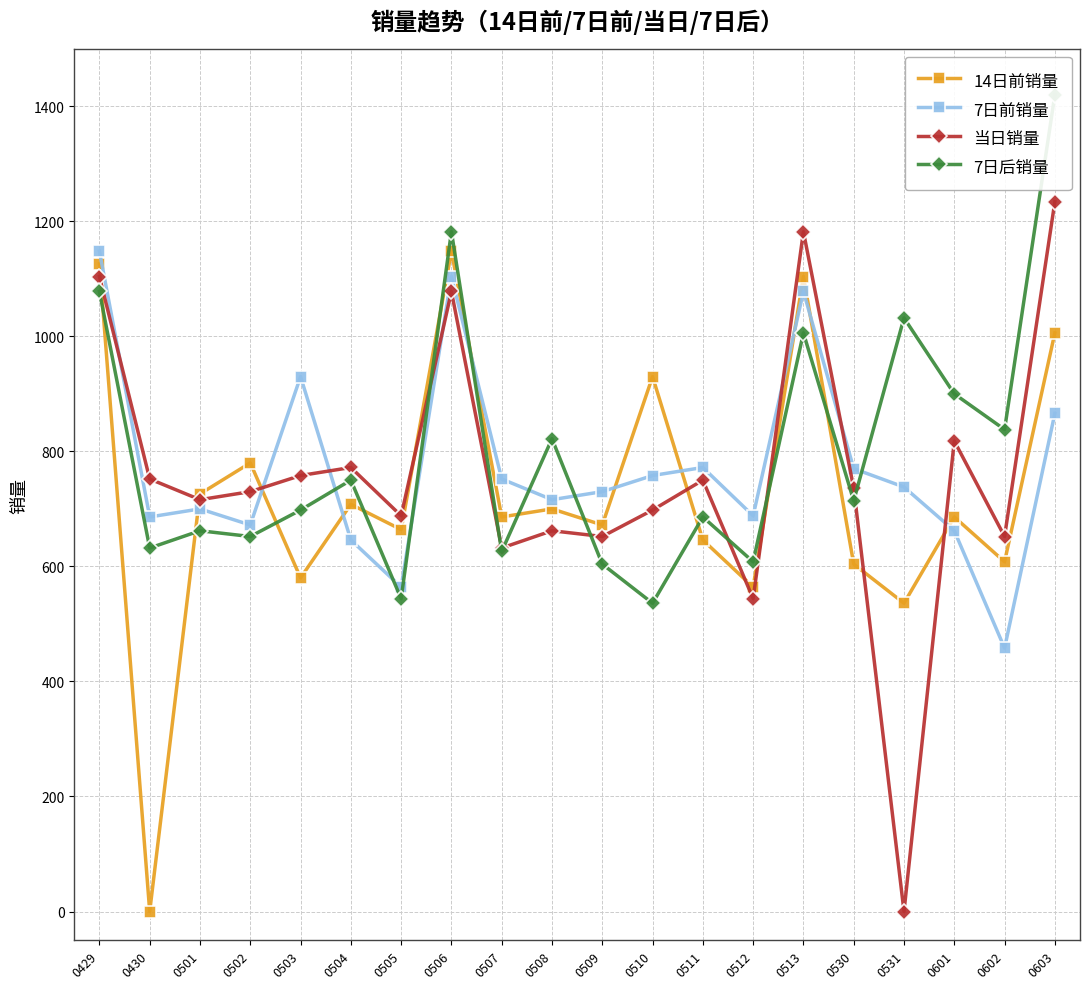

The 7日后销量 series shows 536 at 0510. True or false?

True